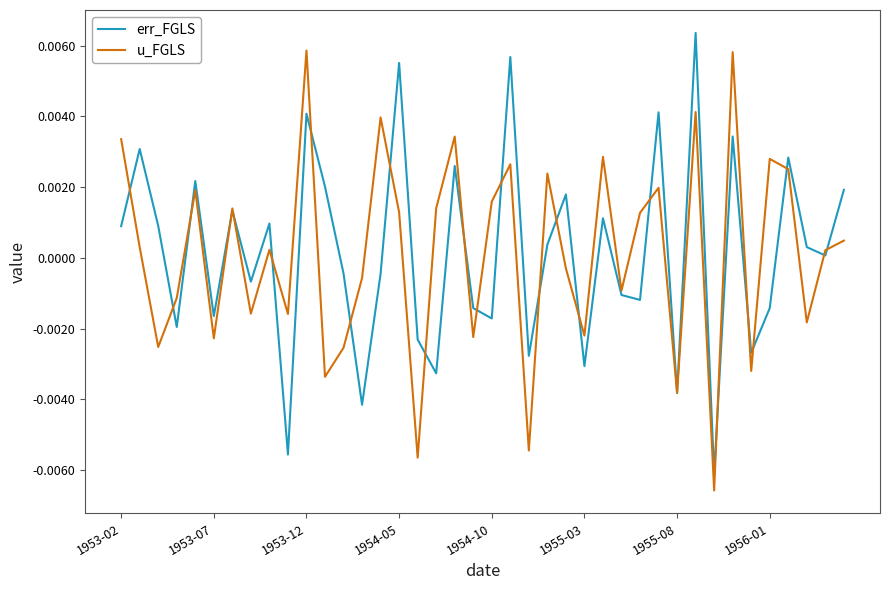

How many values in err_FGLS are above zero?

21